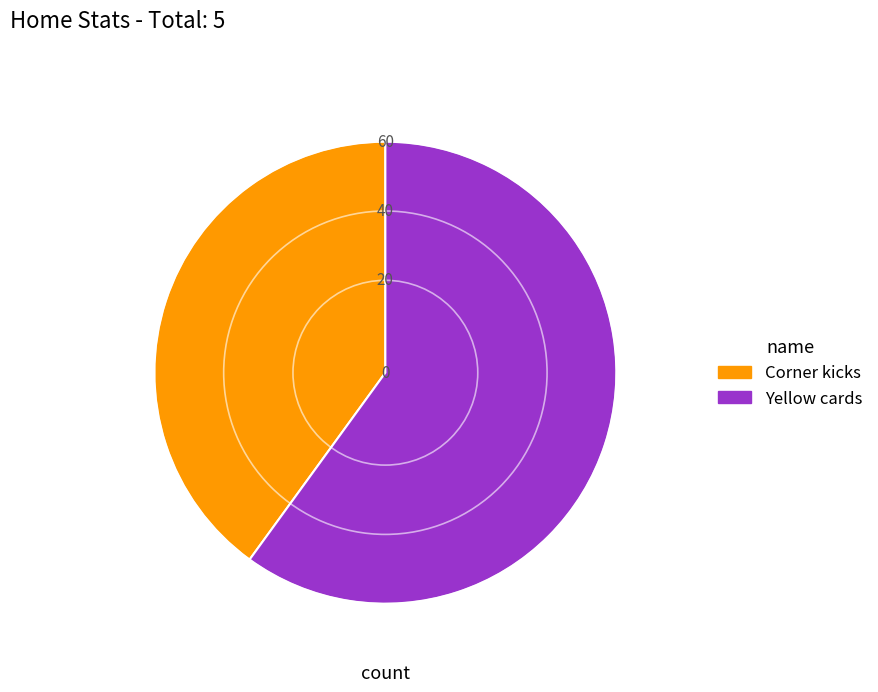

Rank the categories by value from highest to lowest.

Yellow cards, Corner kicks